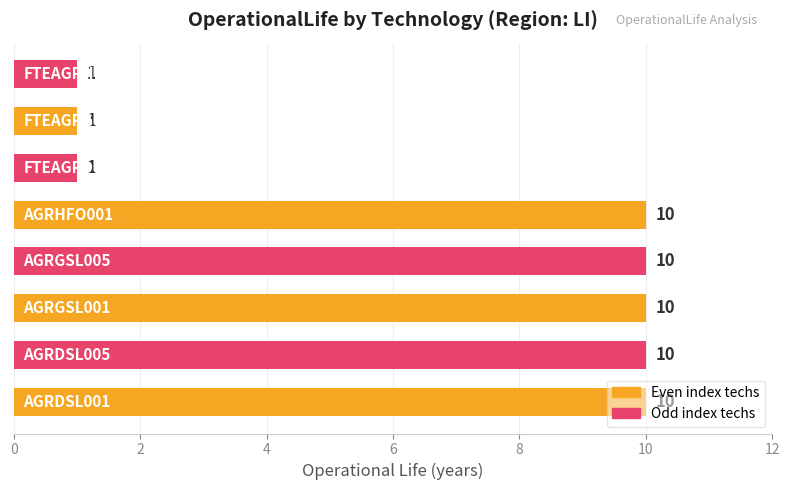

What is the sum of all values?

53